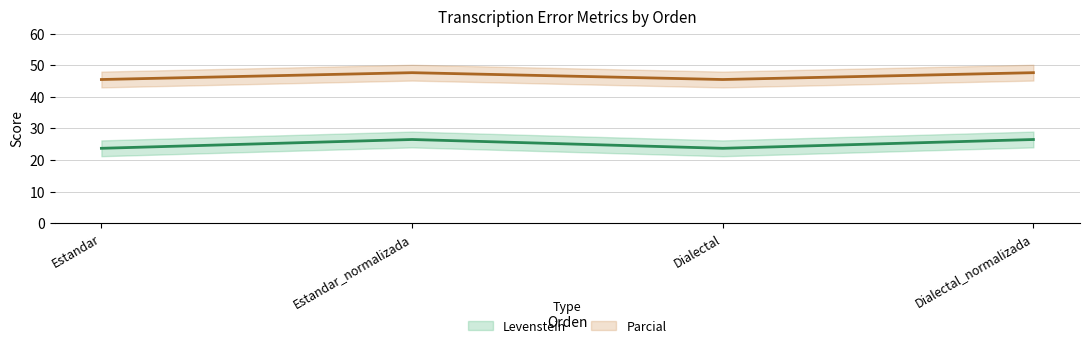

Between Estandar and Estandar_normalizada, which series saw the biggest shift?

Levenstein